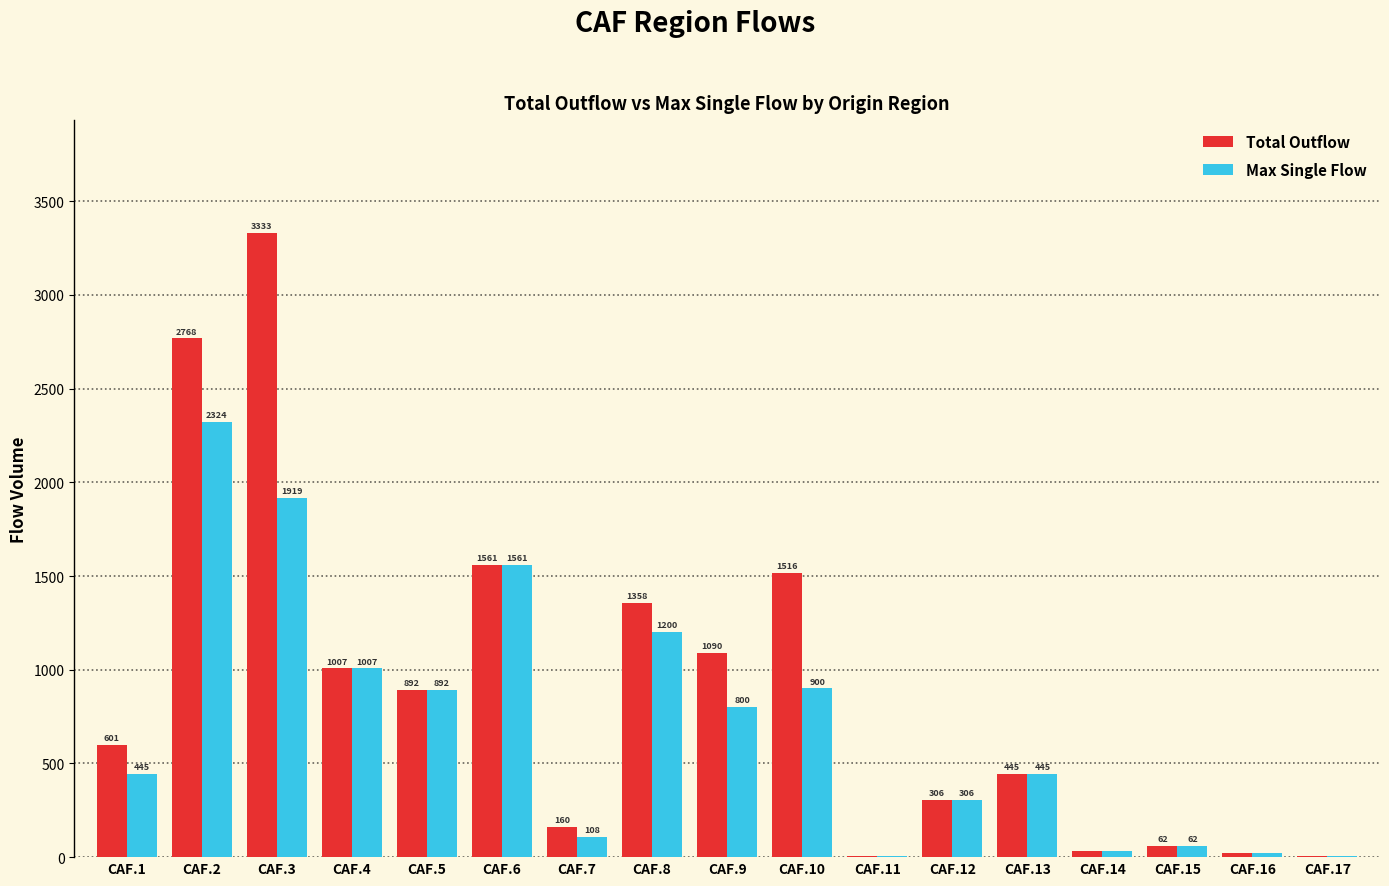

Is it true that Max Single Flow equals 1252 at CAF.3?

False